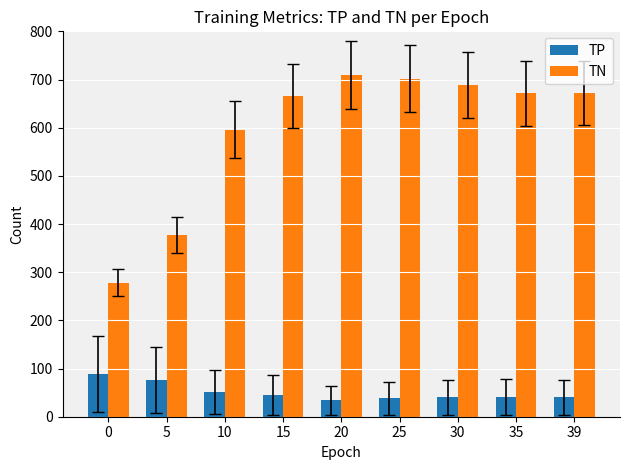

Which series has the widest spread of values?

TN